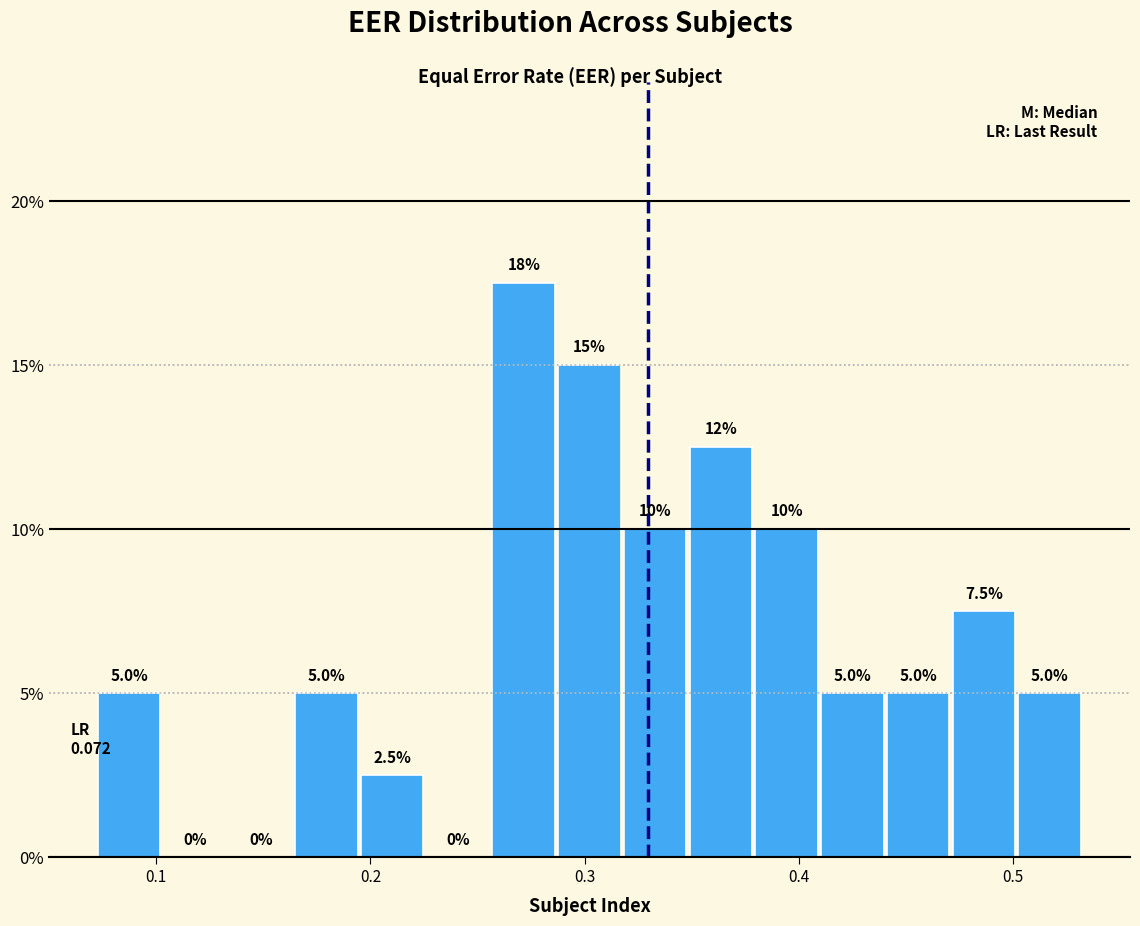

Around what value on the x-axis is the tallest bar? Give the approximate position of its centre, as read against the axis.

0.27